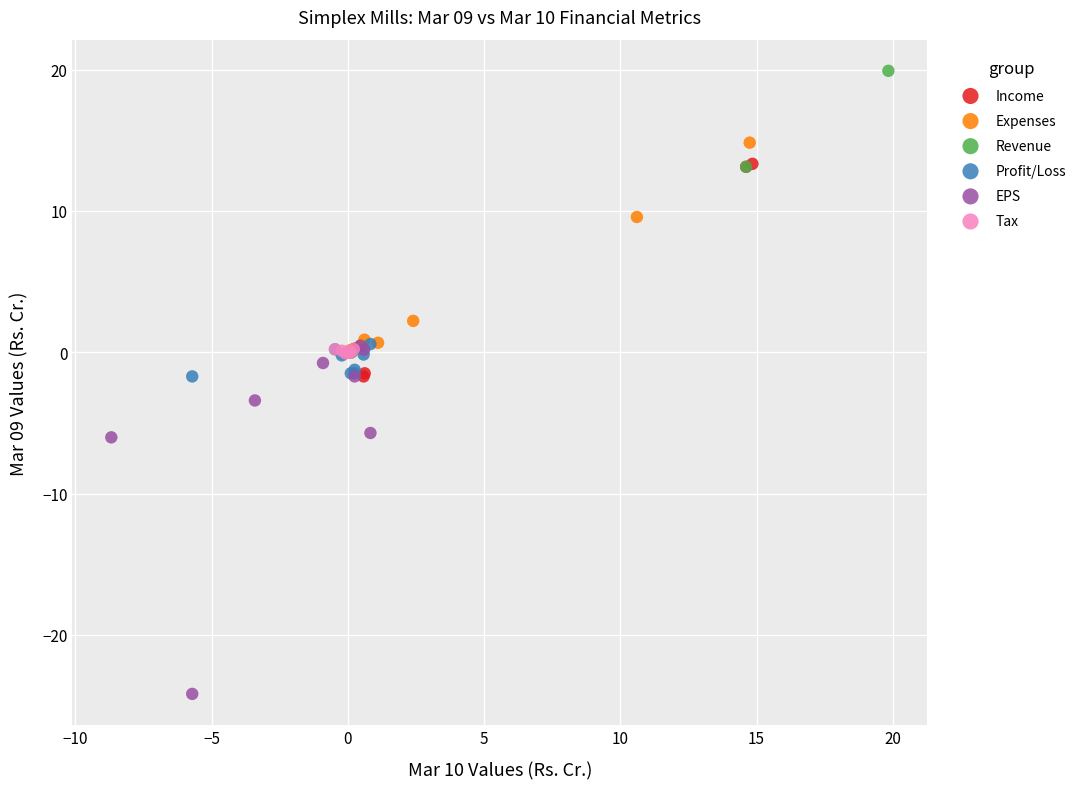

Which series has the widest spread of Y values?

EPS